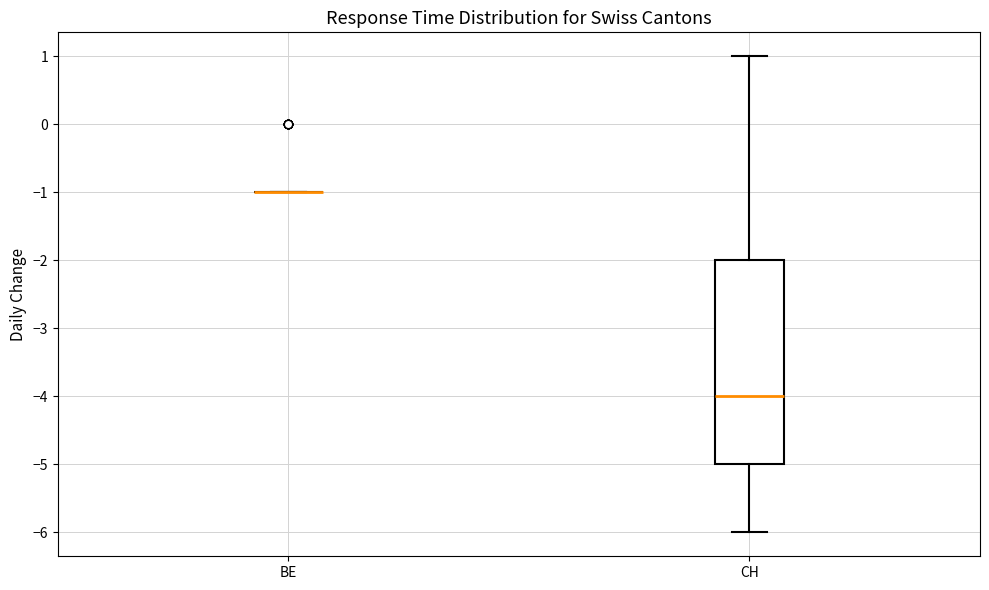

Reading left to right, transcribe this box plot: for each box, give where its median line is, the range the box spans, and where its two whiskers end, as read against the y-axis. The values are not printed on the chart, so give them approximately, as read against the axis.

BE: box collapsed to a line at -1, whiskers -1 to -1
CH: median -4, box -5 to -2, whiskers -6 to 1